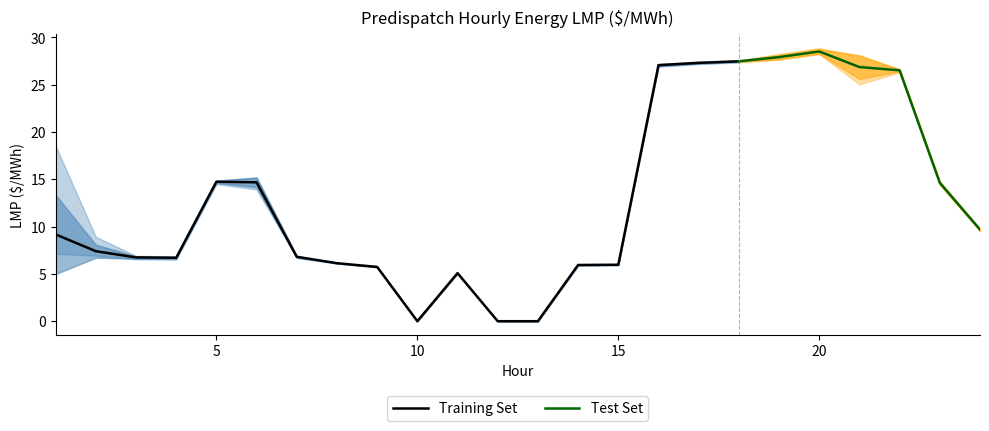

How many data points in MI.LUDINGTON are less than 7?

11